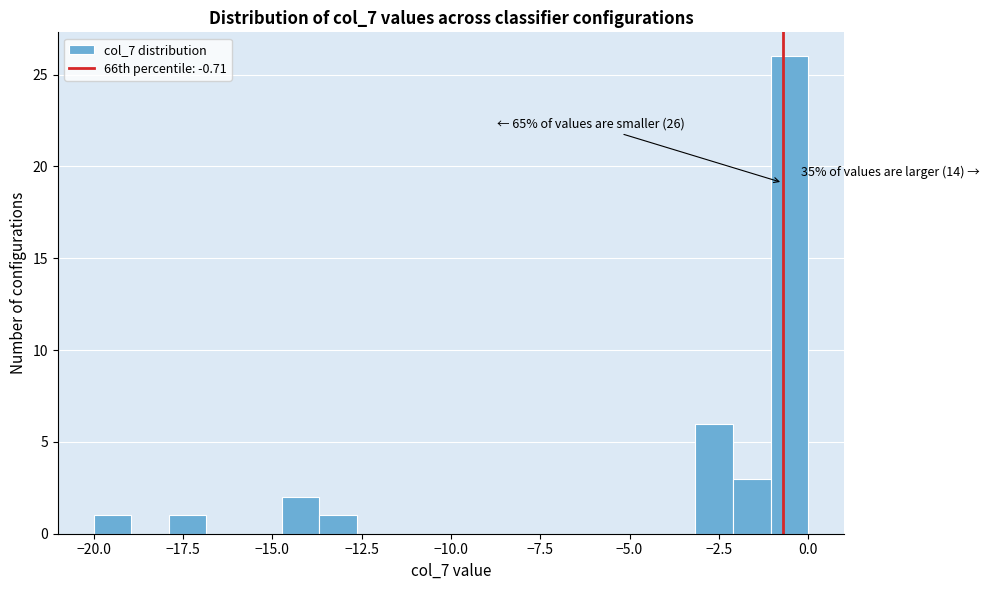

Read against the x-axis, roughly where is the centre of the tallest bar?

-0.5